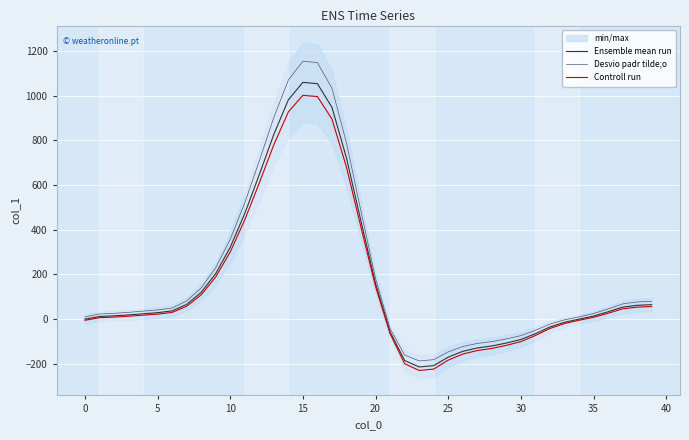

How many interior local peaks does the Desvio padr tilde;o series have?

1